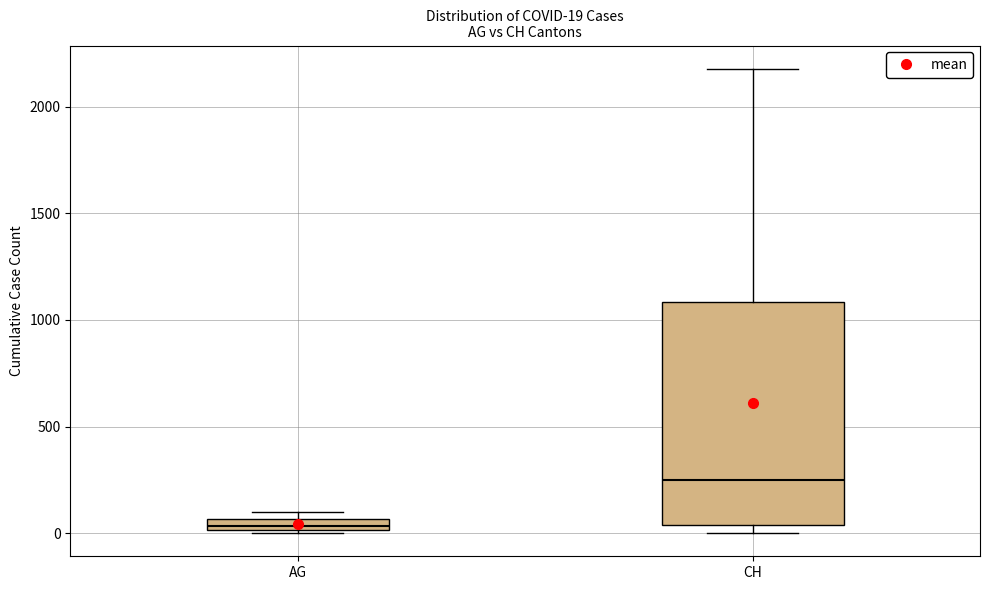

Which box's median line is the lowest?

AG